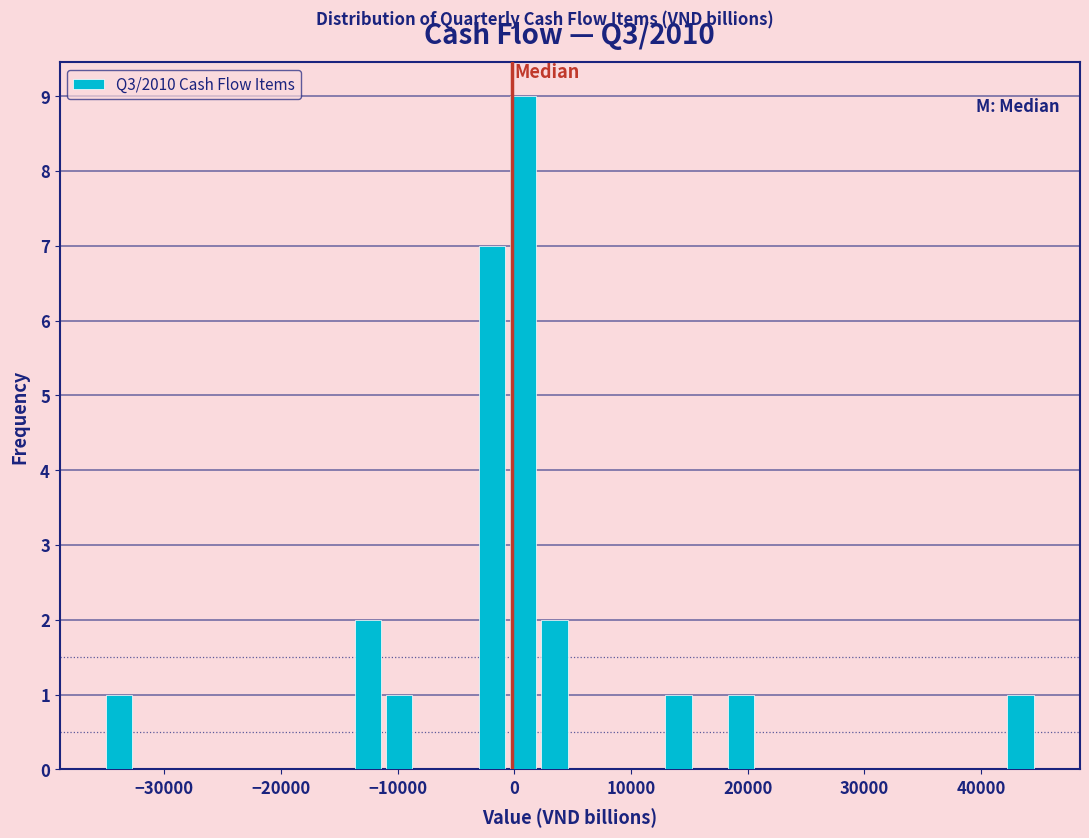

Around what value on the x-axis is the tallest bar? Give the approximate position of its centre, as read against the axis.

1000